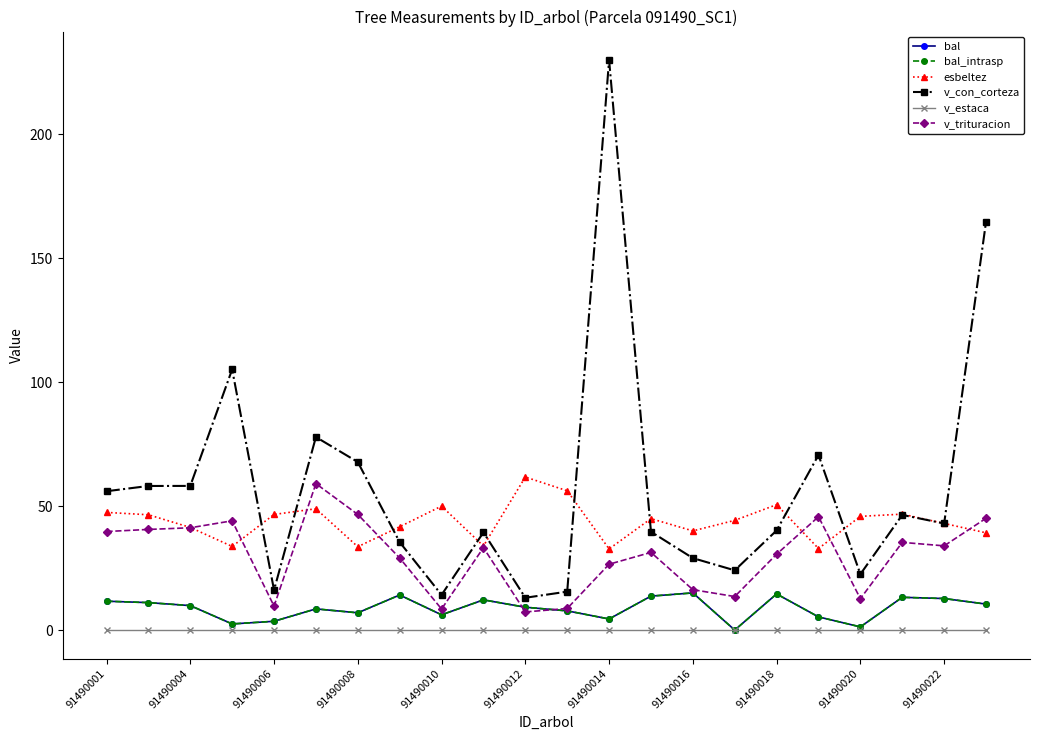

Does the chart have visible grid lines?

No